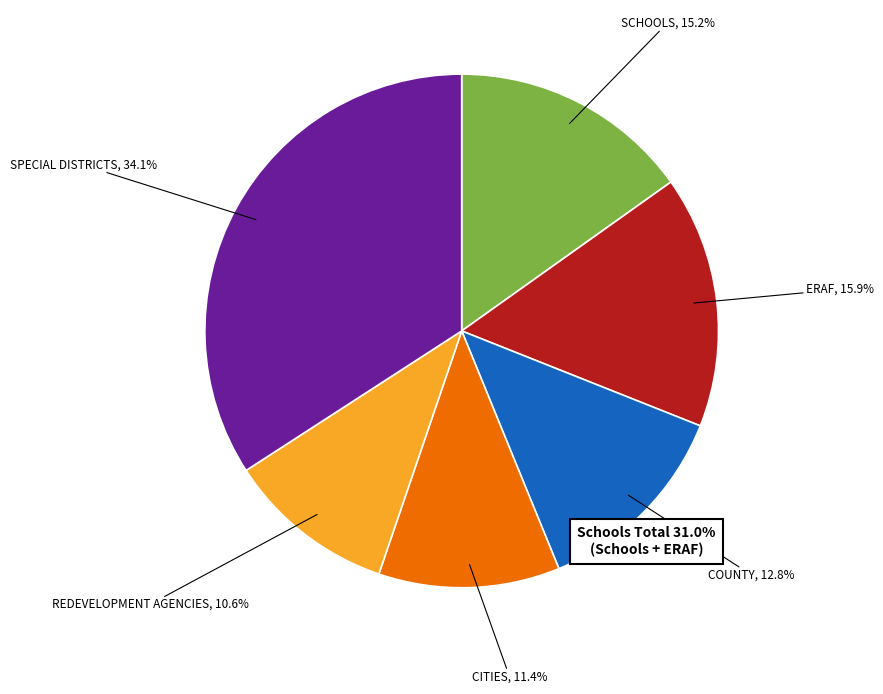

Is 1 the majority of the pie?

No